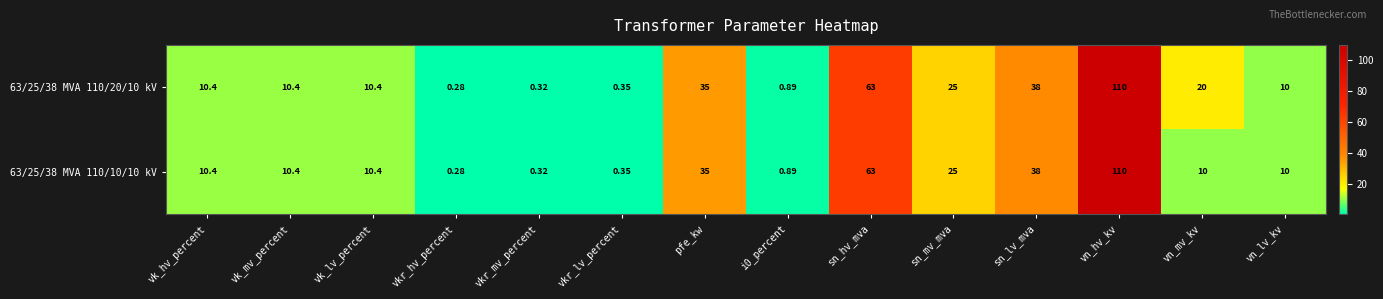

At which label does 63/25/38 MVA 110/10/10 kV first exceed 10?

vk_hv_percent